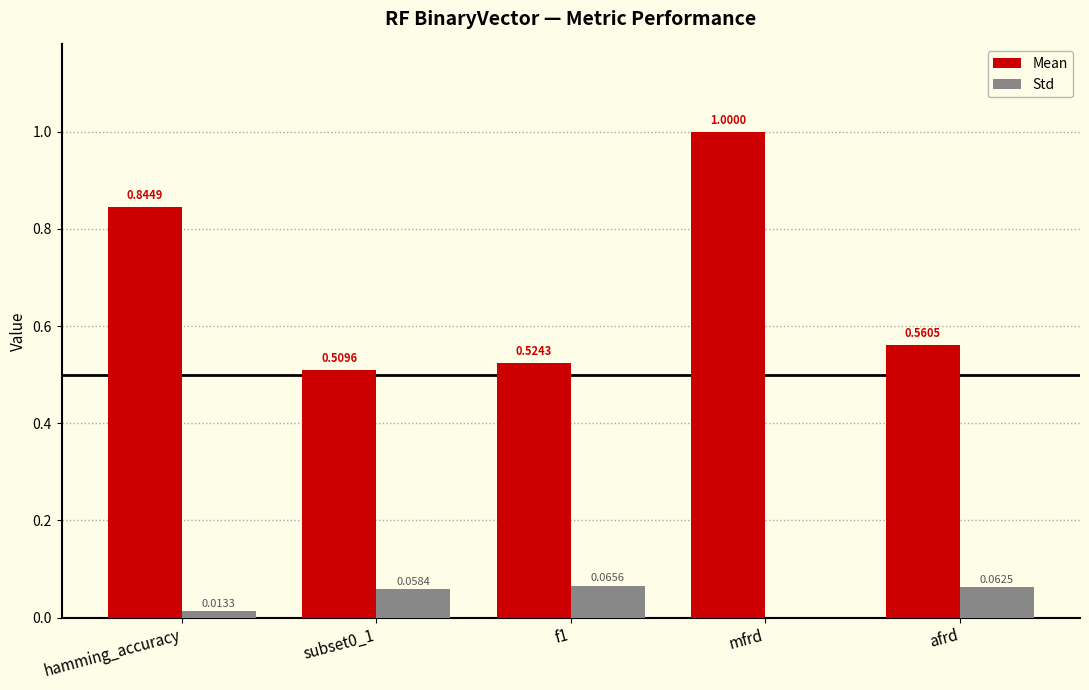

What is the greatest value displayed?

1.0